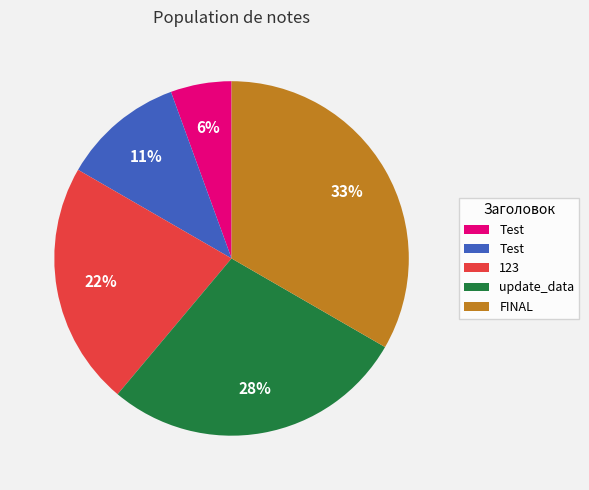

Is there any slice that represents more than half of the pie?

No